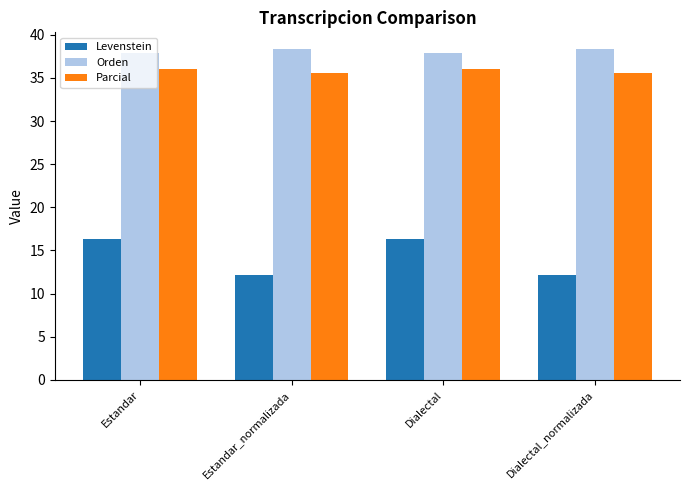

Is it true that Levenstein equals 12.2 at Estandar_normalizada?

True